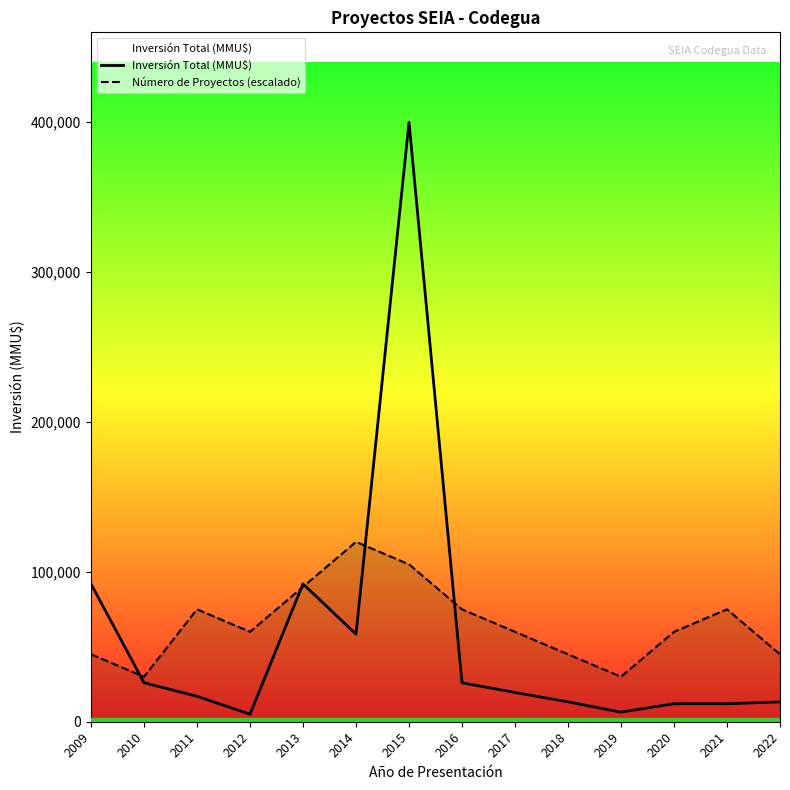

What is the value of the Número de Proyectos (escalado) point at the 6th from the left?

120000